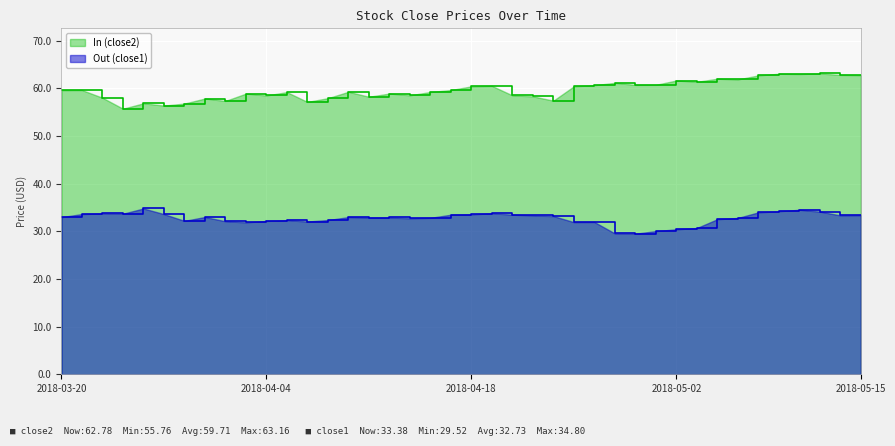

How many lines are shown in the chart?

2